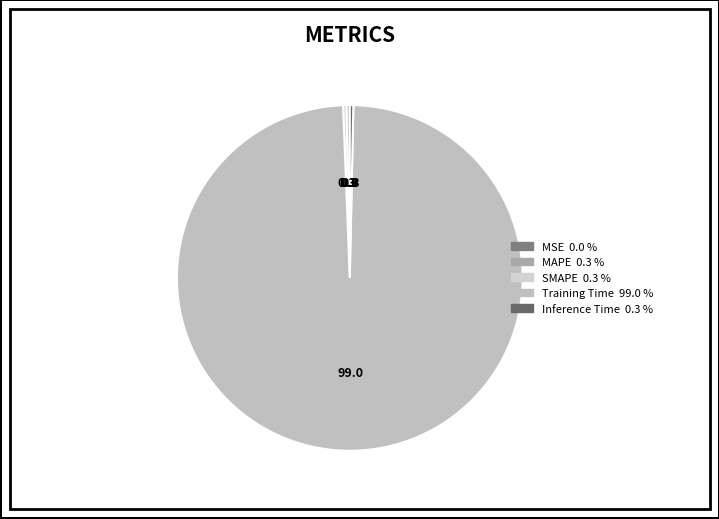

Which slice represents more than half of the pie?

Training Time